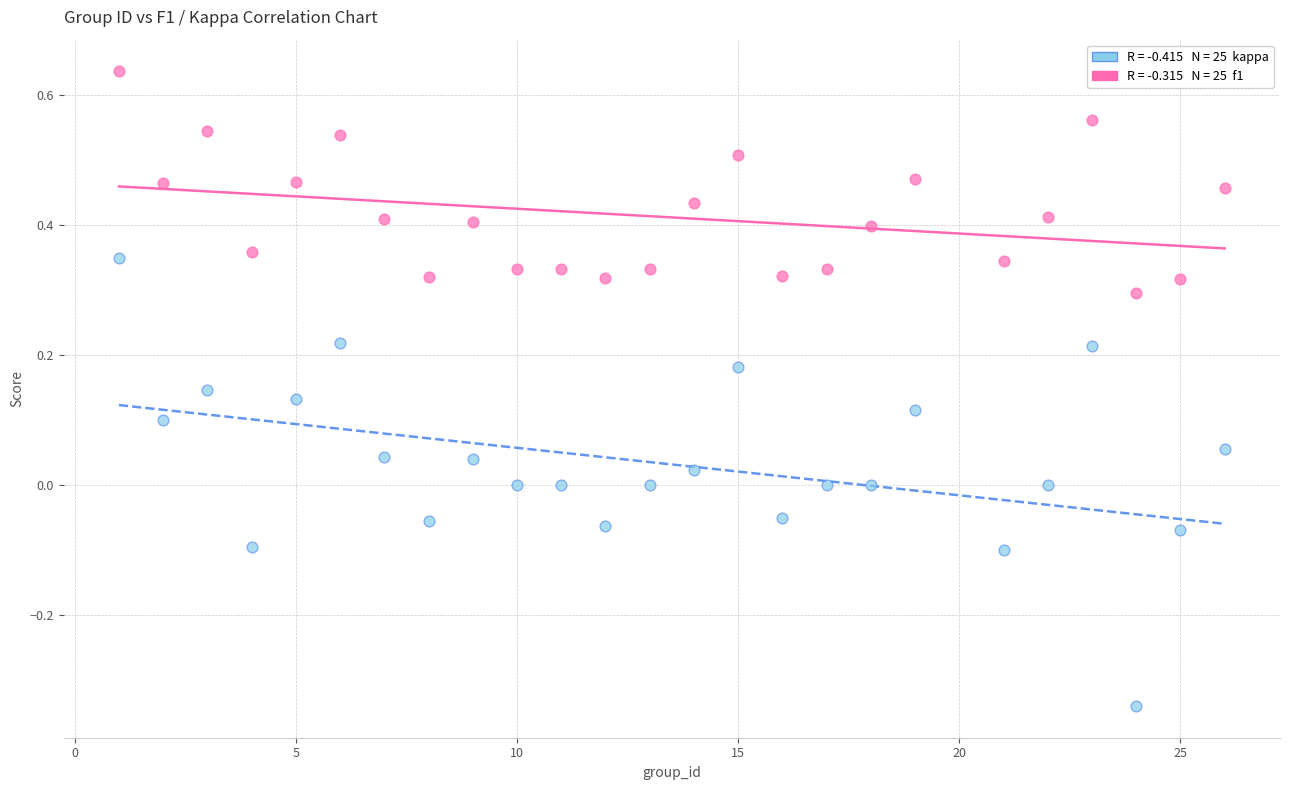

Across all data points, what is the range of X values (max minus min)?

25.0